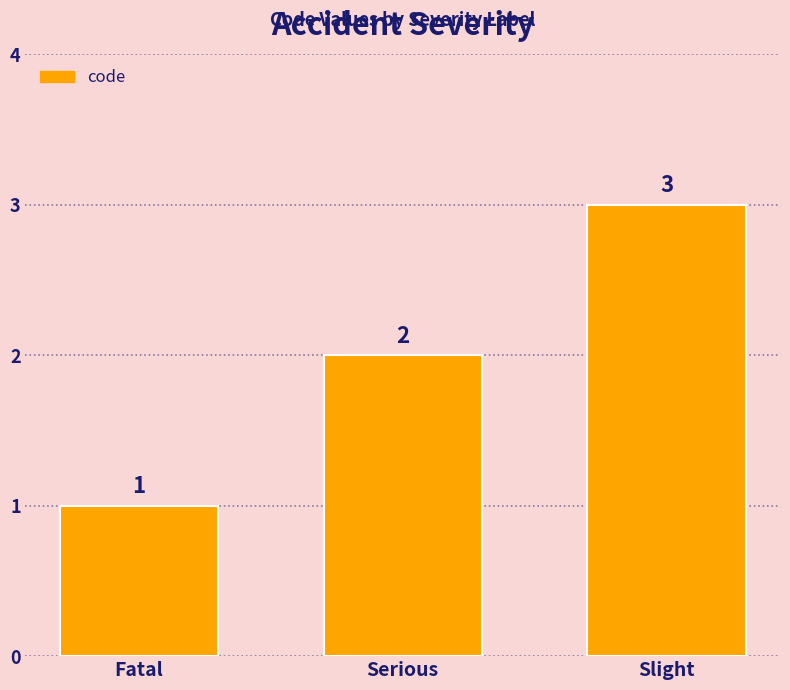

What is the label of the 2nd bar from the left?

Serious